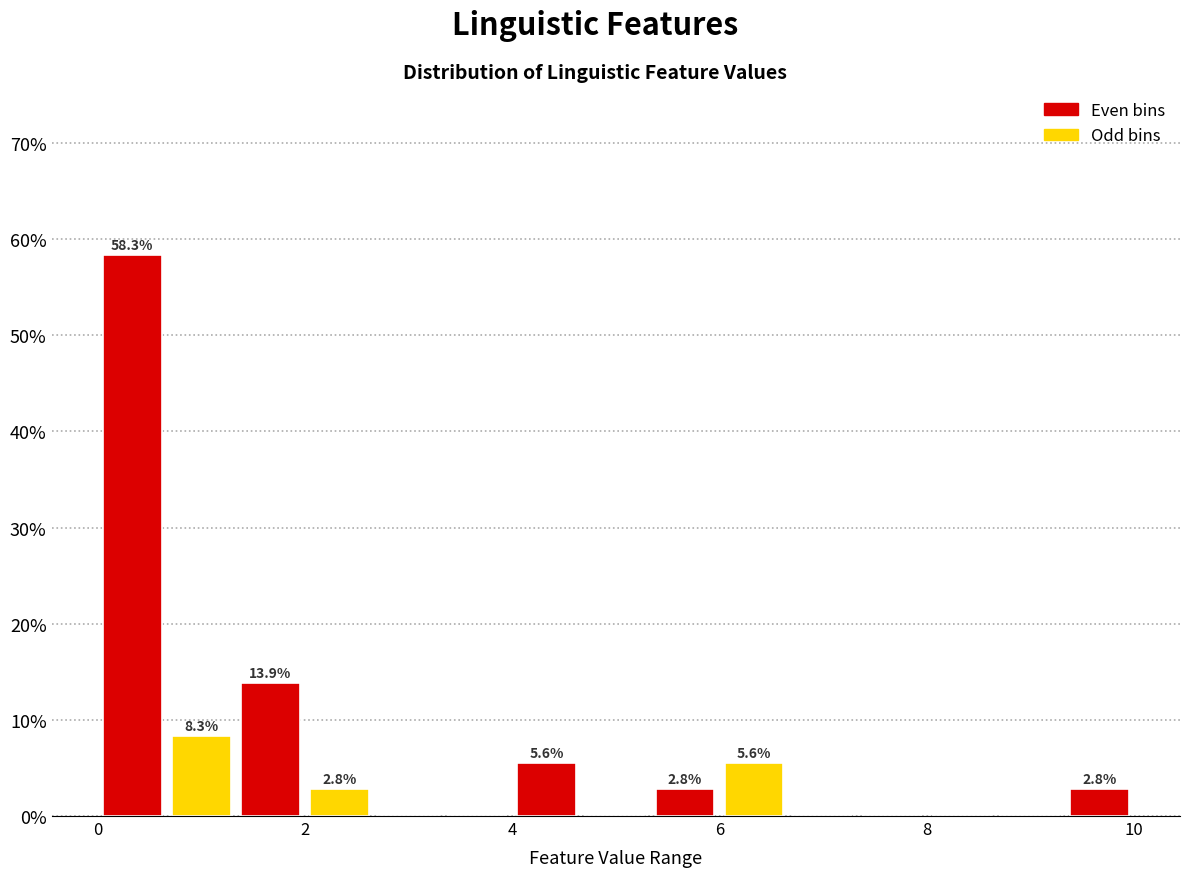

Around what value on the x-axis is the tallest bar? Give the approximate position of its centre, as read against the axis.

0.4